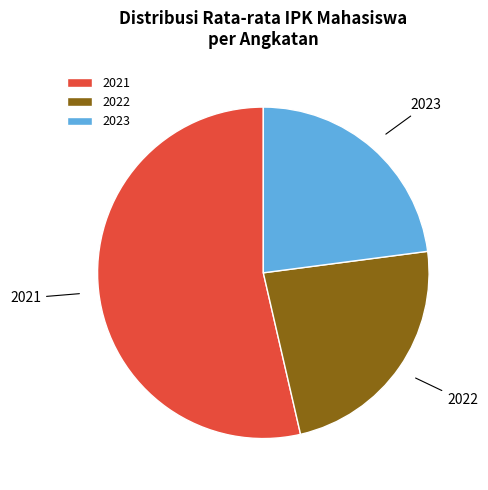

Rank the categories by value from lowest to highest.

2023, 2022, 2021